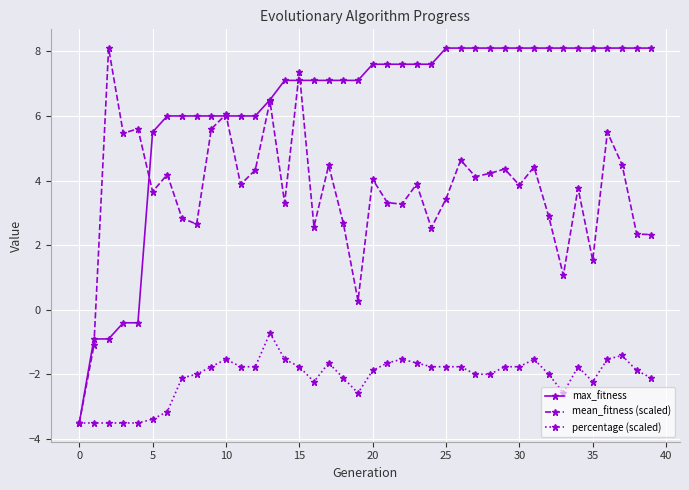

What are all the series names shown in the legend?

max_fitness, mean_fitness (scaled), percentage (scaled)